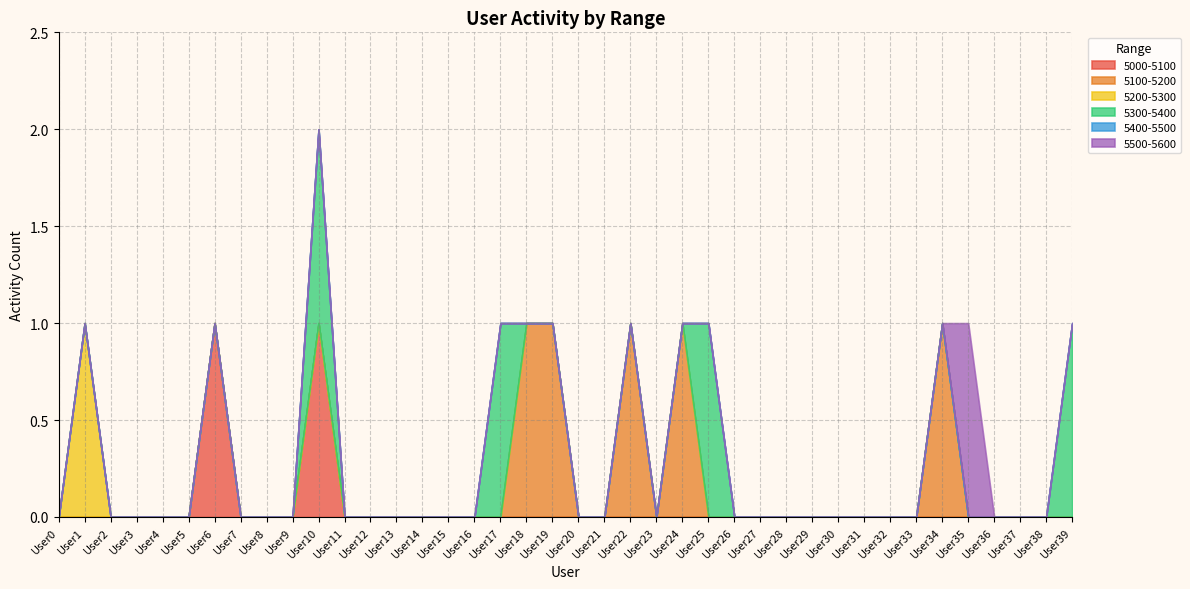

Is the value of 5200-5300 at User30 greater than the value of 5000-5100 at User1?

No